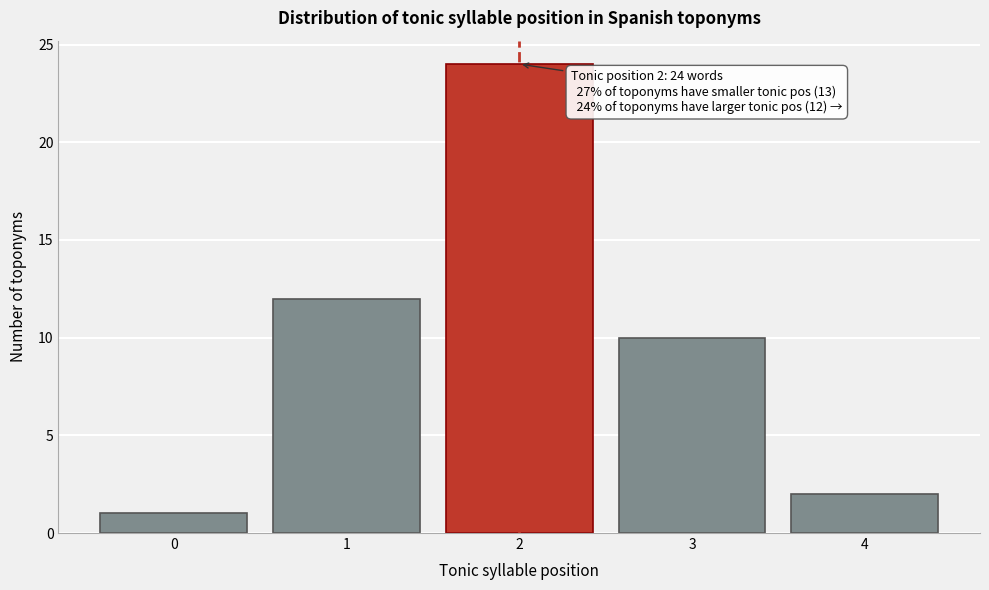

Reading left to right, list all the values displayed in this chart.

1	12	24	10	2